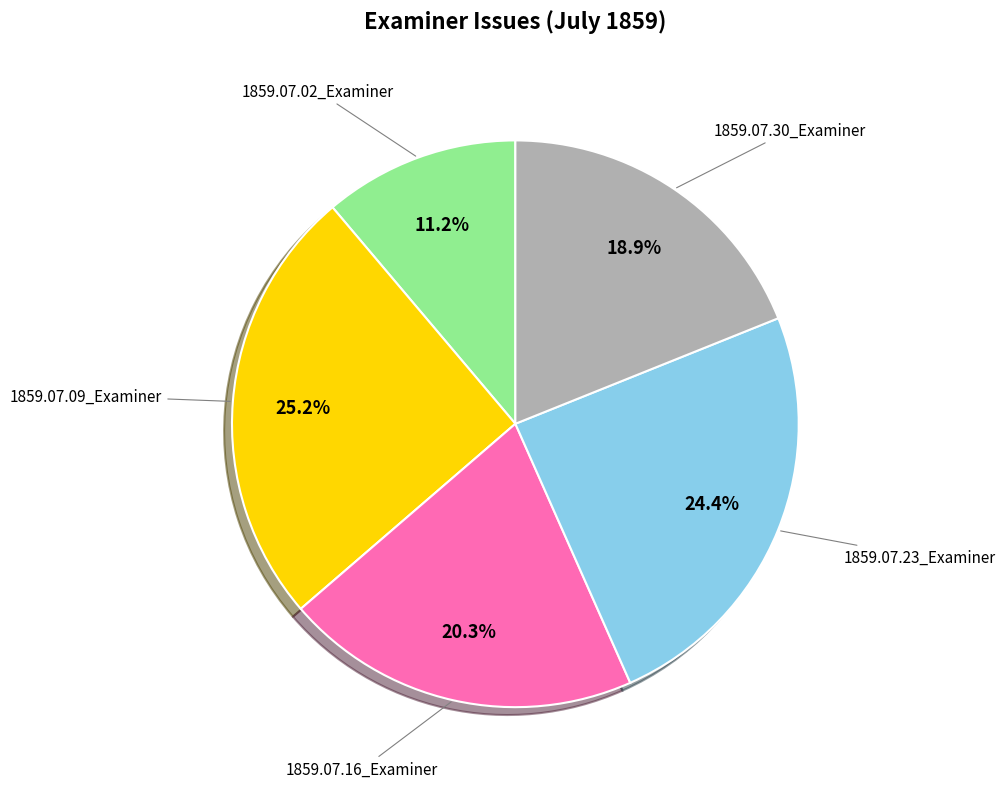

Is there a majority slice in this chart?

No